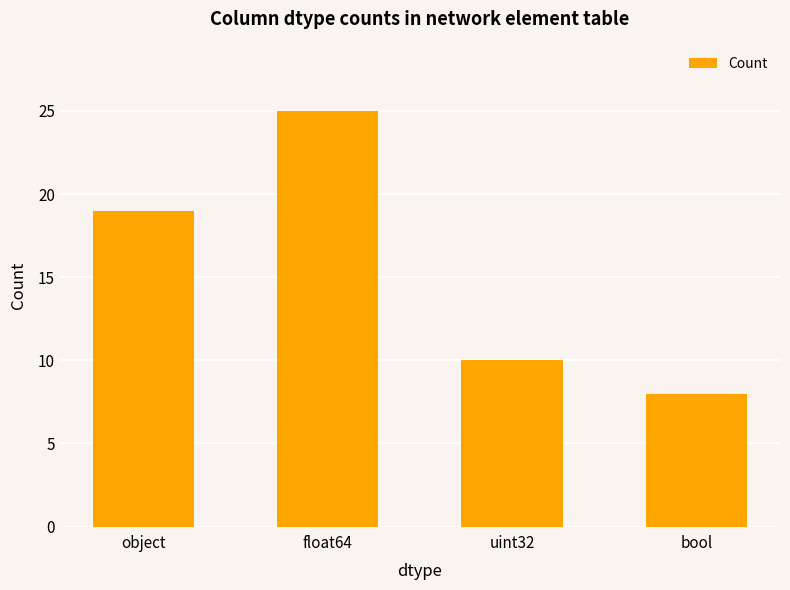

What is the sum of all values?

62